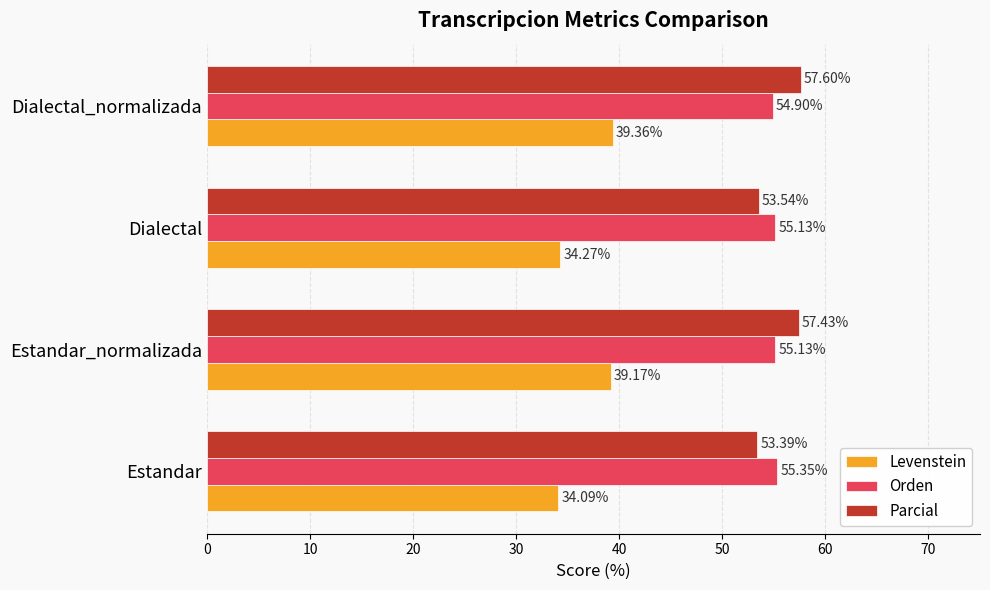

Count the number of categories in the chart.

4